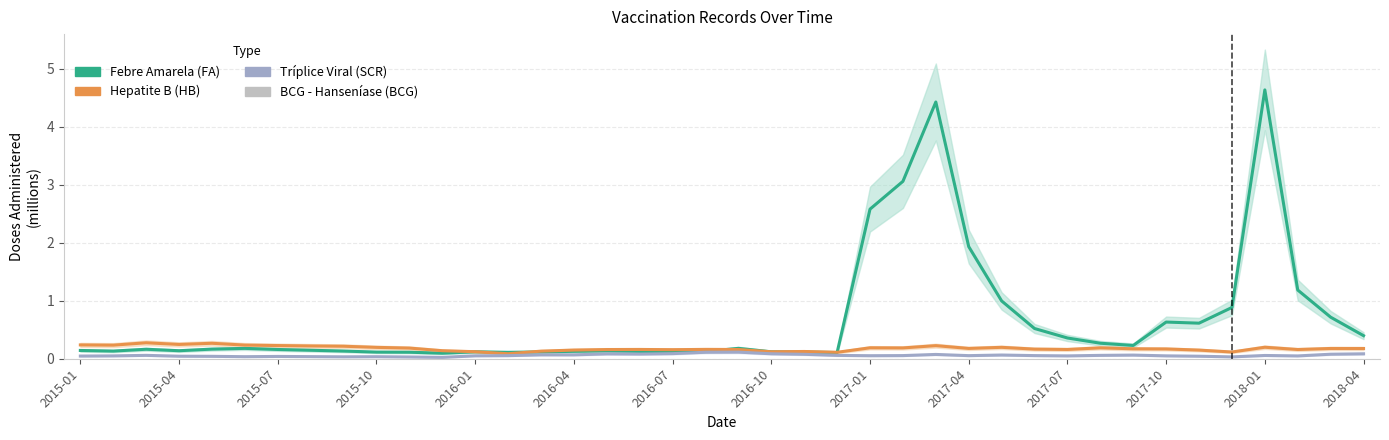

What is the difference between the maximum and minimum values in the Hepatite B (HB) series?

0.2